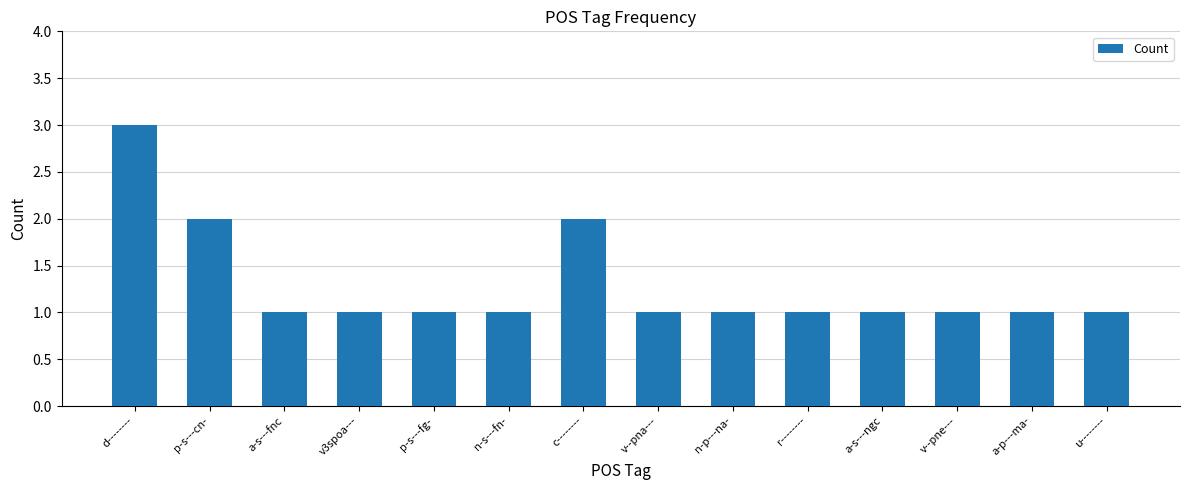

What is the maximum value shown in the chart?

3